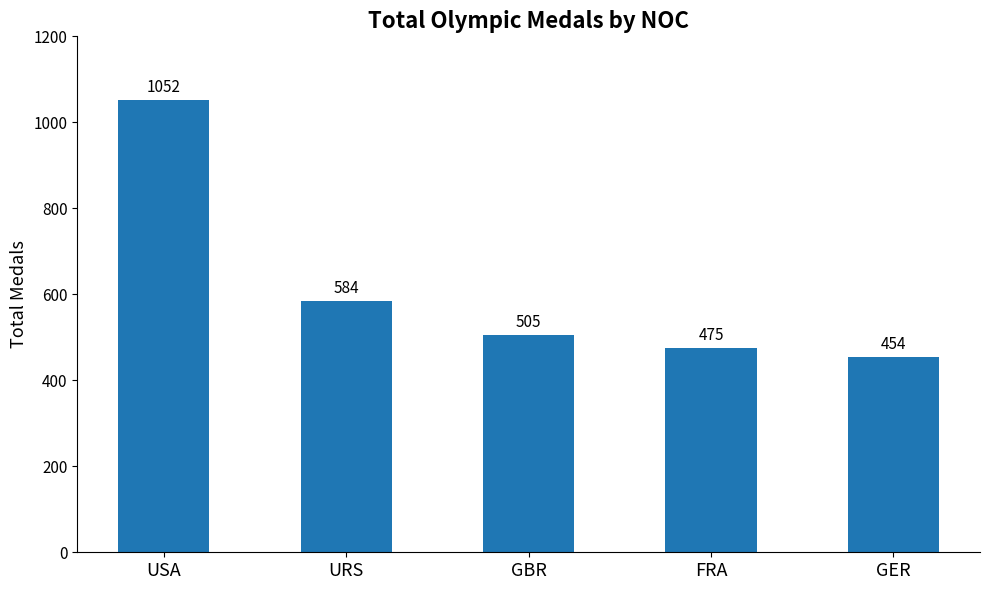

Which label corresponds to the largest value in the chart?

USA